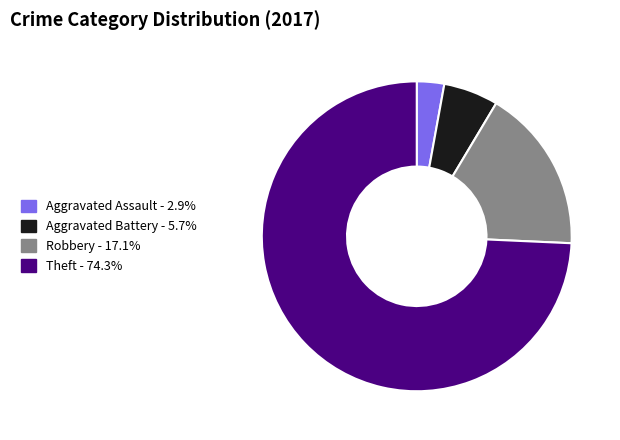

Which category has the biggest portion of the pie?

Theft